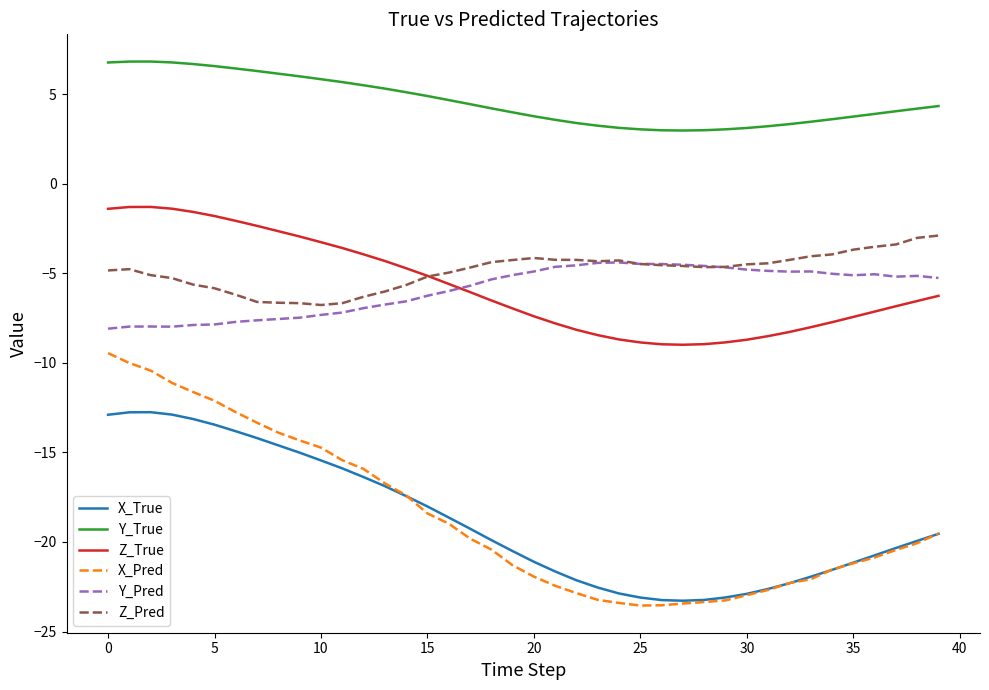

True or false: Y_True and Y_Pred intersect in this chart.

False